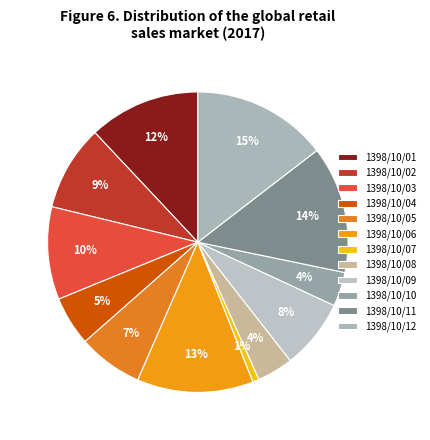

Which slice is the smallest?

1398/10/07